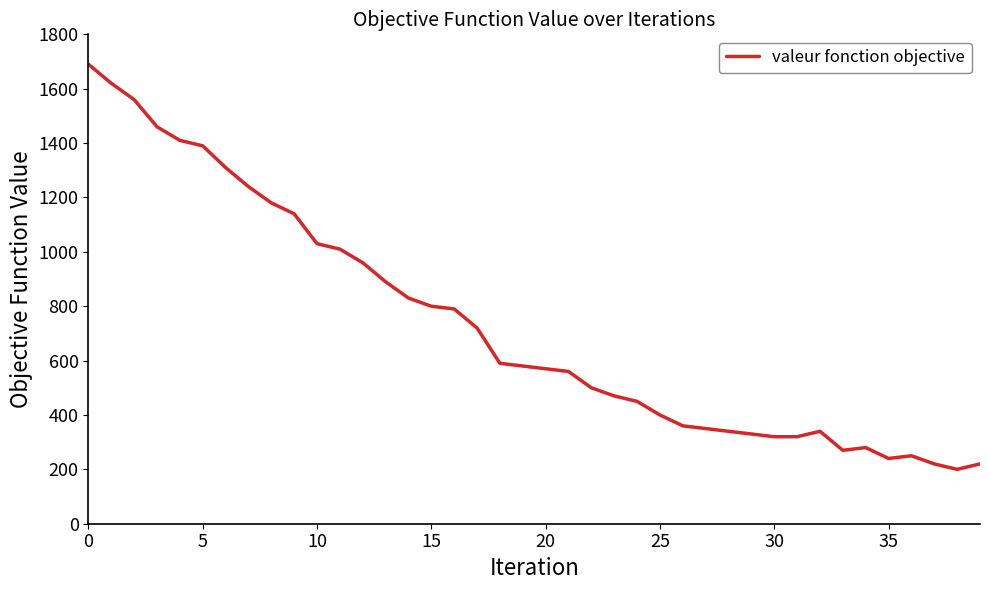

What is the smallest value displayed?

200